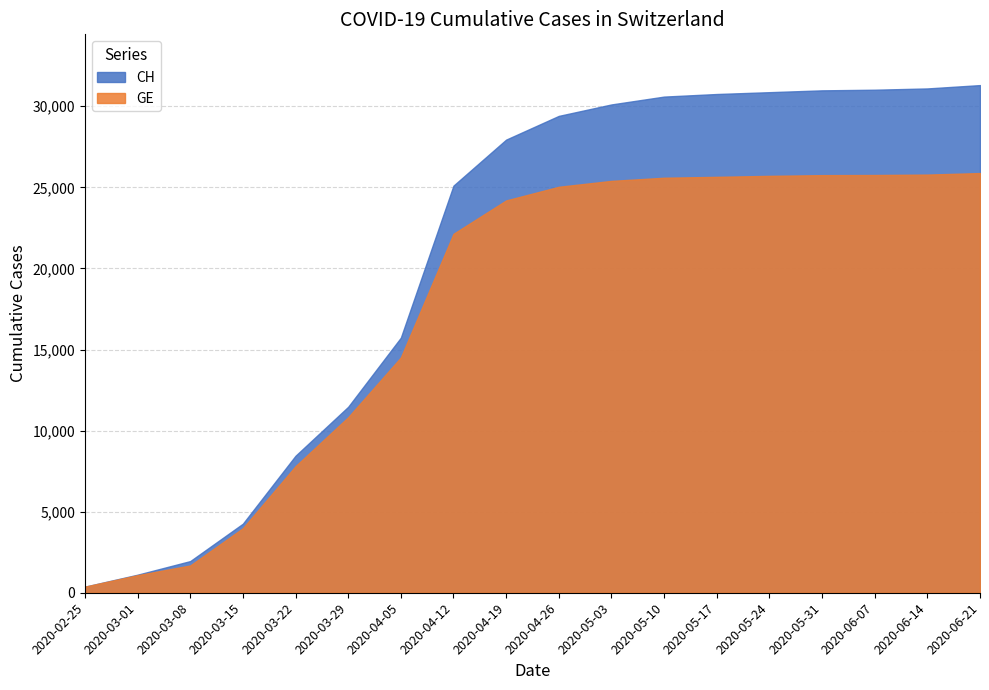

Reading right to left, what are all the values shown in this chart?

CH: 2020-06-21=31306	2020-06-14=31100	2020-06-07=31021	2020-05-31=30982	2020-05-24=30869	2020-05-17=30756	2020-05-10=30597	2020-05-03=30113	2020-04-26=29407	2020-04-19=27944	2020-04-12=25107	2020-04-05=15730	2020-03-29=11467	2020-03-22=8449	2020-03-15=4259	2020-03-08=1952	2020-03-01=1113	2020-02-25=375
GE: 2020-06-21=25882	2020-06-14=25787	2020-06-07=25762	2020-05-31=25753	2020-05-24=25709	2020-05-17=25648	2020-05-10=25593	2020-05-03=25399	2020-04-26=25035	2020-04-19=24193	2020-04-12=22135	2020-04-05=14509	2020-03-29=10825	2020-03-22=7807	2020-03-15=3978	2020-03-08=1681	2020-03-01=1083	2020-02-25=375